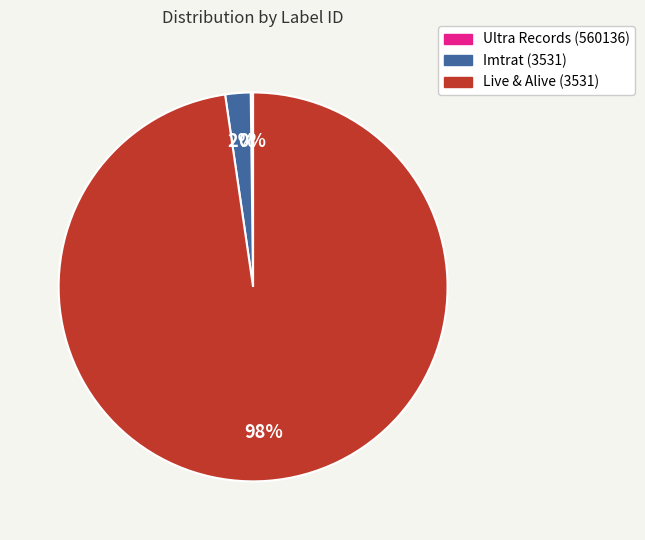

True or false: Imtrat (3531) accounts for 11% of the total.

False